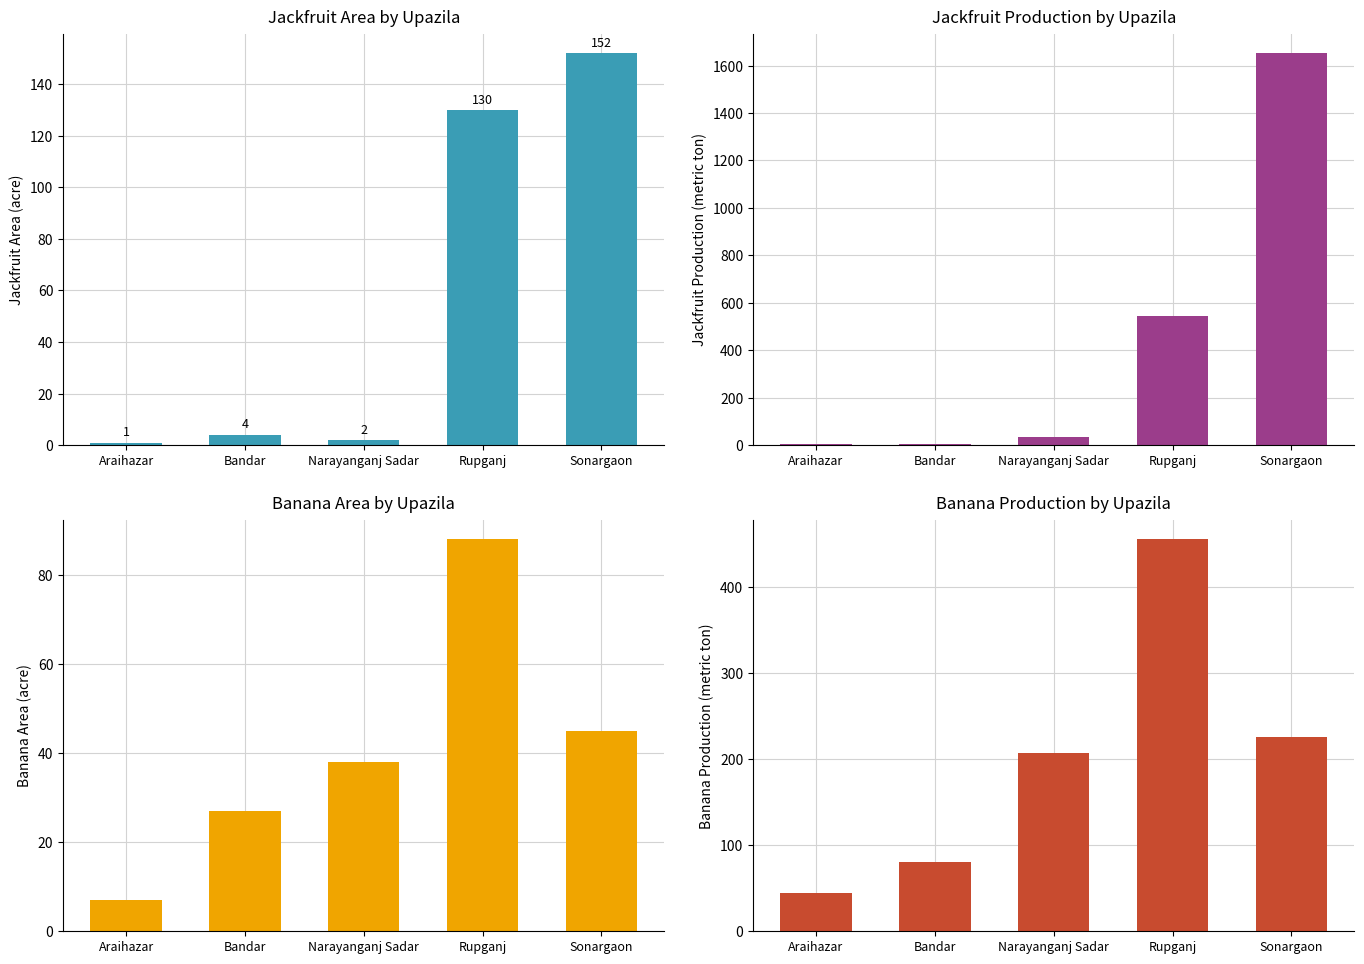

What is the difference between the highest and lowest values at Narayanganj Sadar?

205